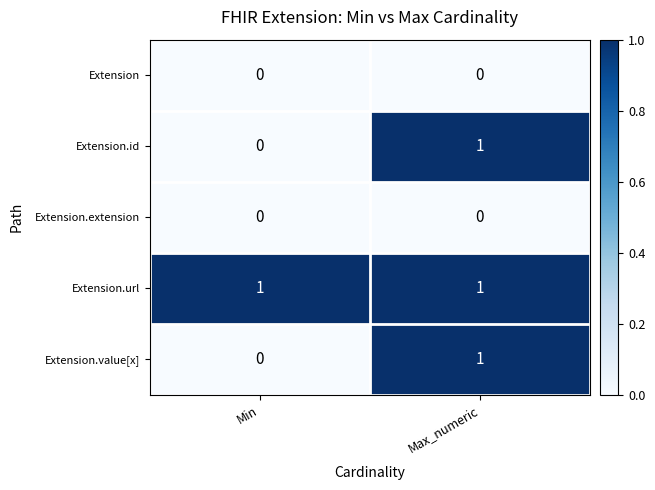

At which category is the sum across all series the highest?

Max_numeric